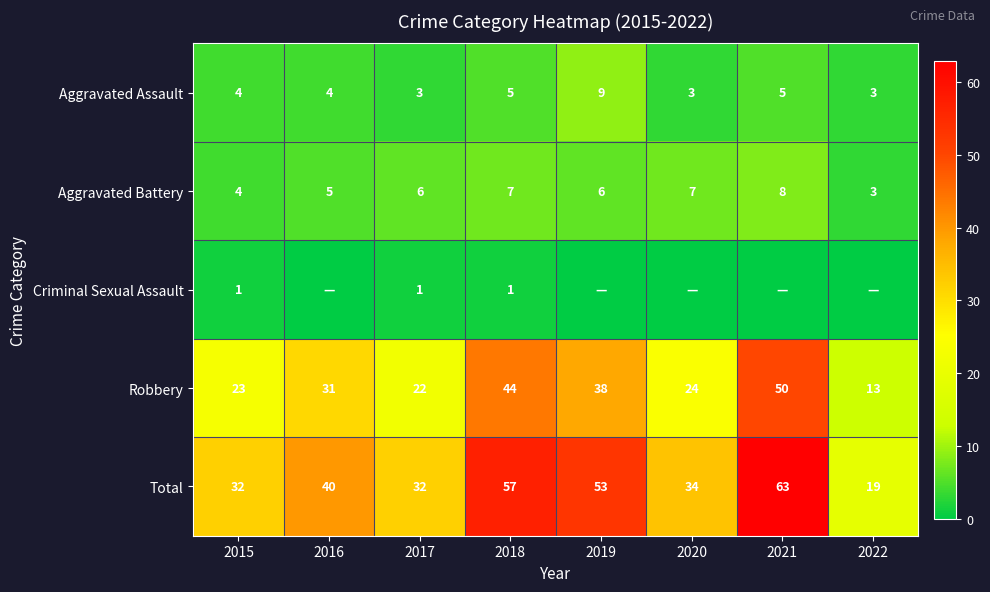

At how many categories does at least one series exceed 49?

3